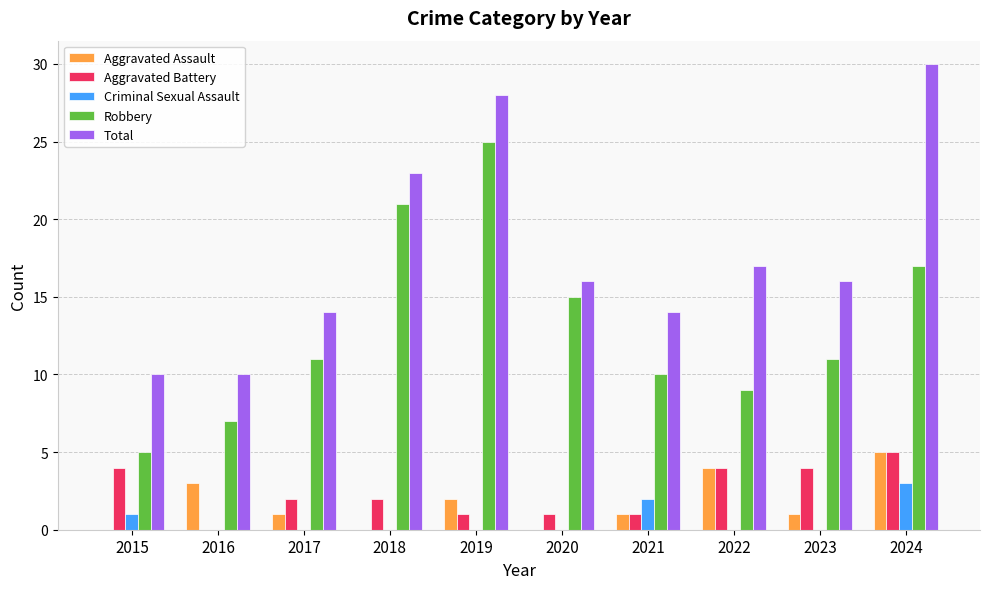

Reading left to right, extract all data points from this chart.

Aggravated Assault: 2015=0	2016=3	2017=1	2018=0	2019=2	2020=0	2021=1	2022=4	2023=1	2024=5
Aggravated Battery: 2015=4	2016=0	2017=2	2018=2	2019=1	2020=1	2021=1	2022=4	2023=4	2024=5
Criminal Sexual Assault: 2015=1	2016=0	2017=0	2018=0	2019=0	2020=0	2021=2	2022=0	2023=0	2024=3
Robbery: 2015=5	2016=7	2017=11	2018=21	2019=25	2020=15	2021=10	2022=9	2023=11	2024=17
Total: 2015=10	2016=10	2017=14	2018=23	2019=28	2020=16	2021=14	2022=17	2023=16	2024=30